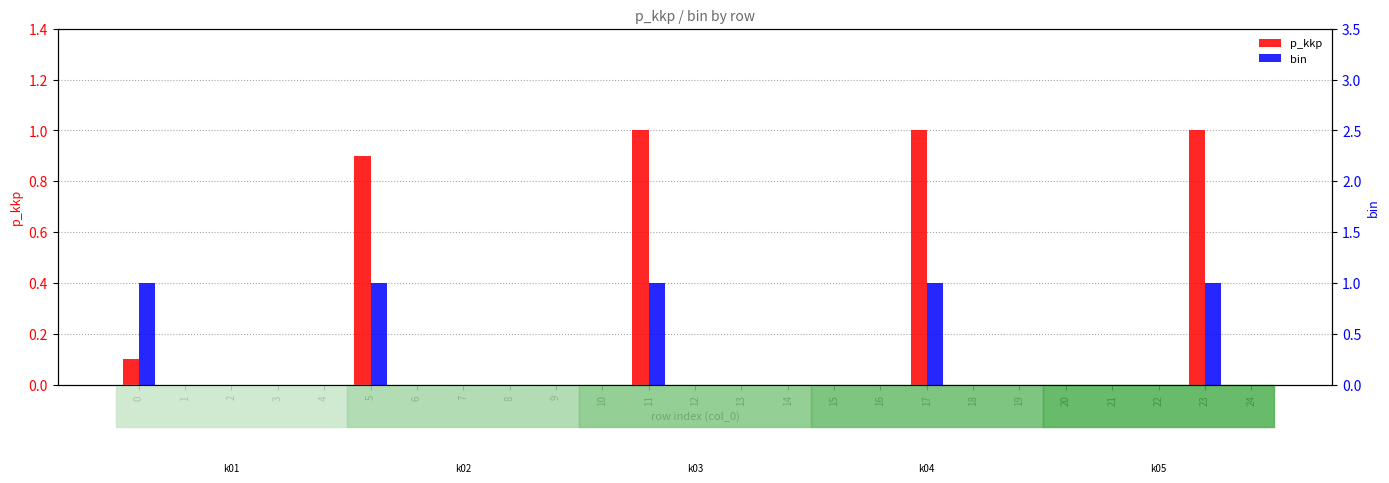

Which category has the lowest value across all series?

1